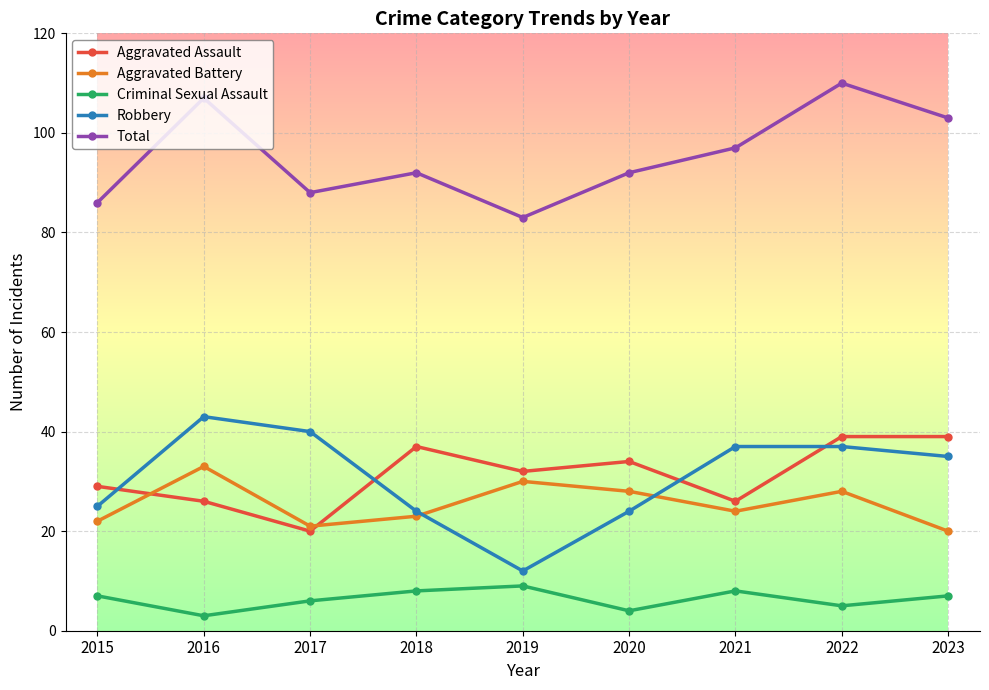

What is the difference between the highest and lowest values at 2023?

96